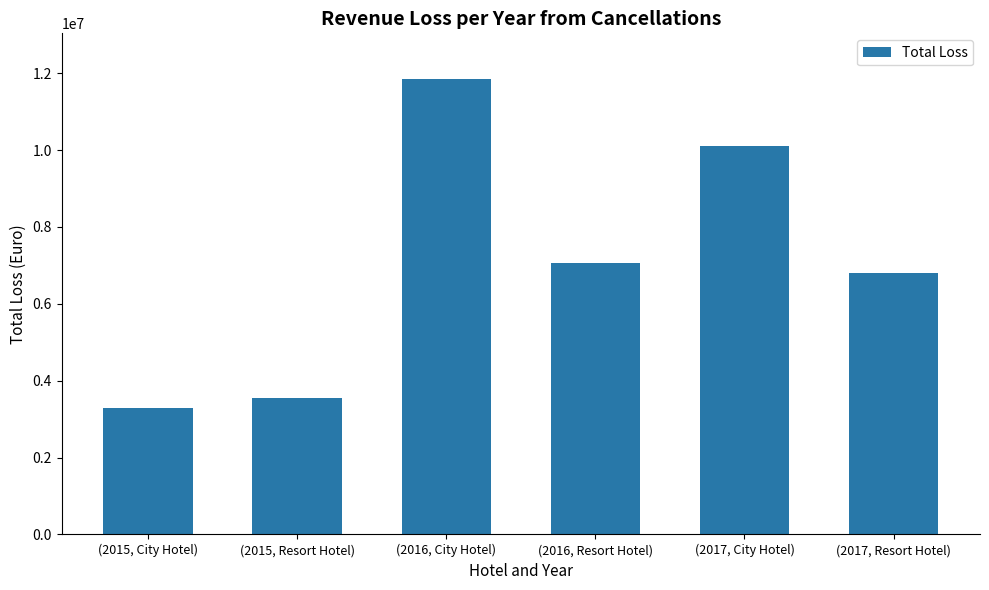

What position from the right is (2015, Resort Hotel)?

5